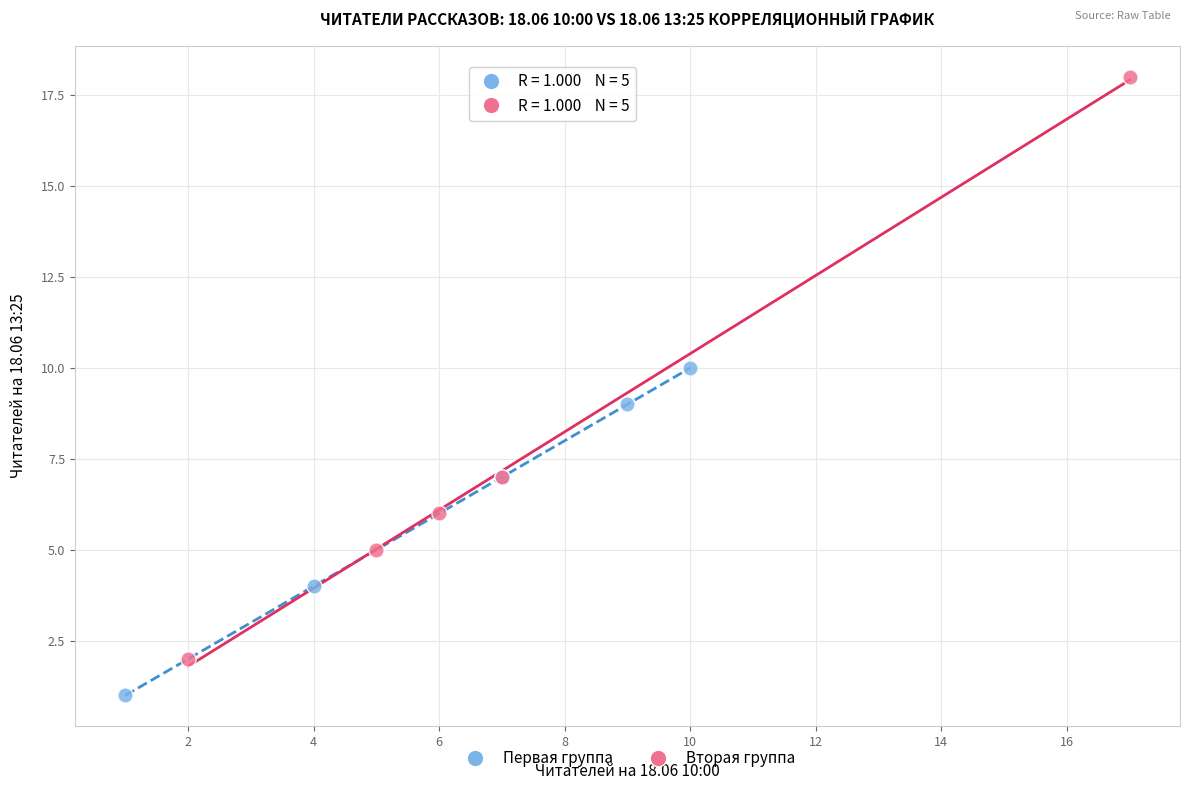

Which series reaches the minimum Y coordinate?

Первая группа